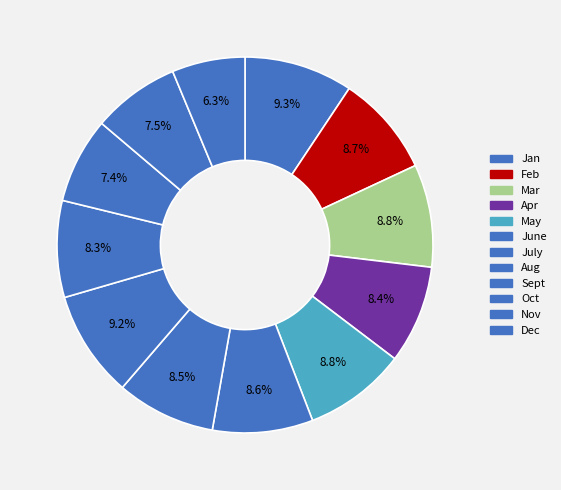

To the nearest percent, what is the difference between the Jan and July slice percentages?

1%